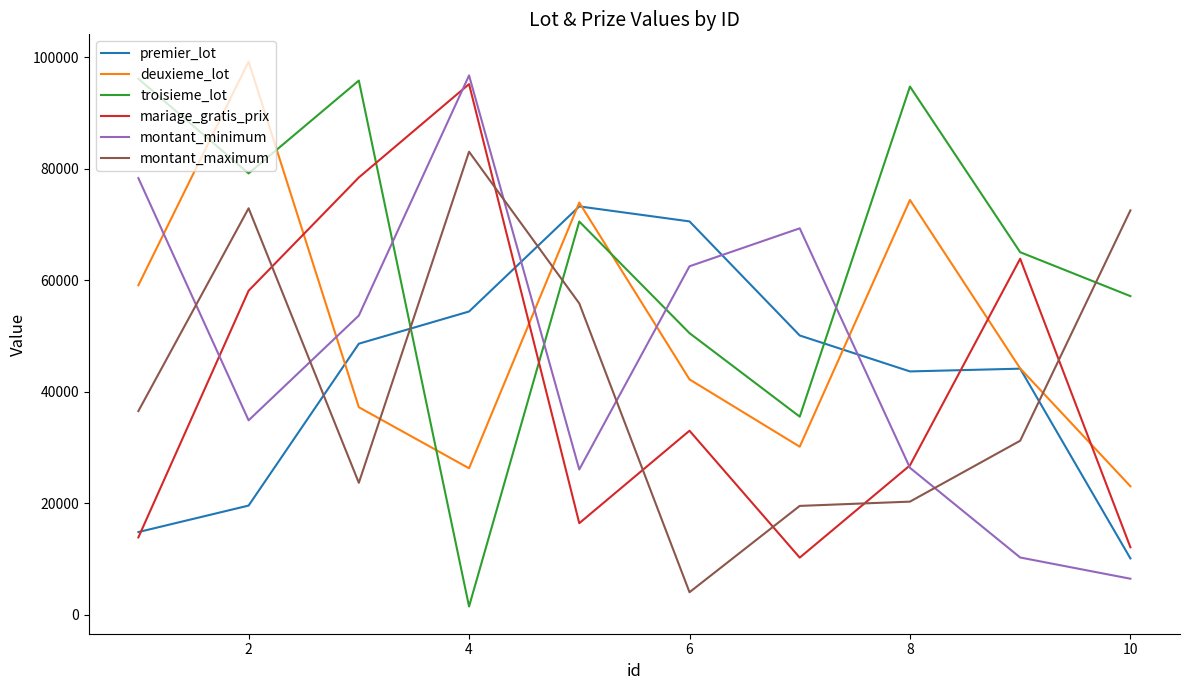

Is this an area chart (filled region under the line)?

No